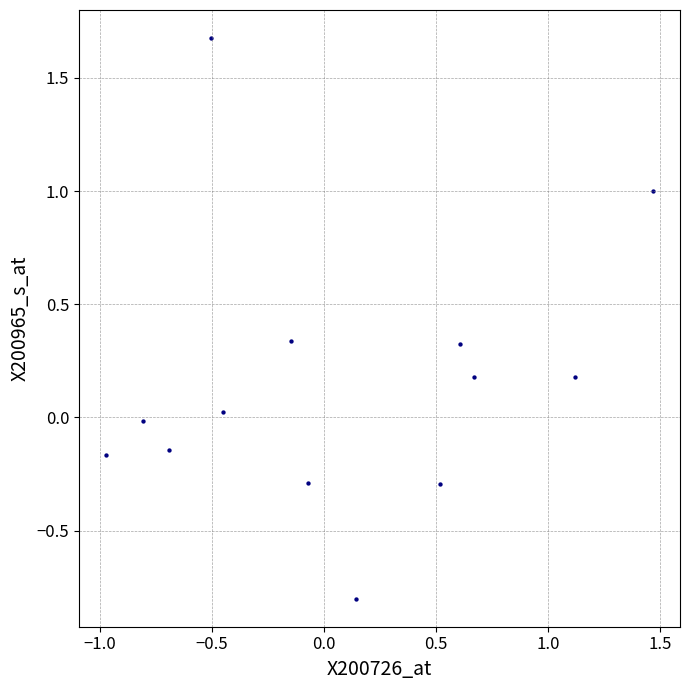

What is the range of X values (max minus min)?

2.4